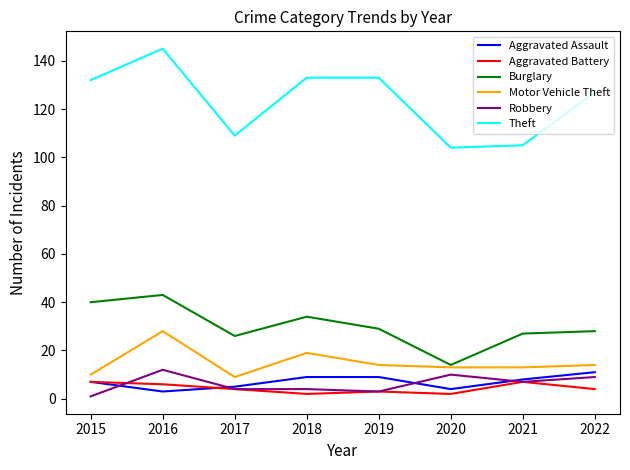

True or false: Robbery and Theft cross at least once.

False